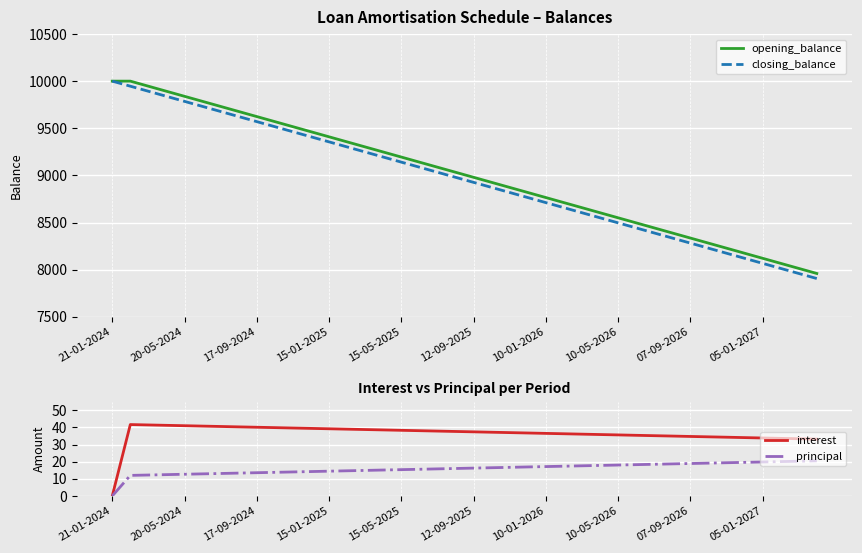

Reading left to right, what are all the values shown in this chart?

opening_balance: 10000.0	10000.0	9946.3	9892.6	9839.0	9785.3	9731.6	9677.9	9624.2	9570.5	9516.9	9463.2	9409.5	9355.8	9302.1	9248.5	9194.8	9141.1	9087.4	9033.7	8980.0	8926.4	8872.7	8819.0	8765.3	8711.6	8658.0	8604.3	8550.6	8496.9	8443.2	8389.5	8335.9	8282.2	8228.5	8174.8	8121.1	8067.4	8013.8	7960.1
closing_balance: 10000.0	9946.3	9892.6	9839.0	9785.3	9731.6	9677.9	9624.2	9570.5	9516.9	9463.2	9409.5	9355.8	9302.1	9248.5	9194.8	9141.1	9087.4	9033.7	8980.0	8926.4	8872.7	8819.0	8765.3	8711.6	8658.0	8604.3	8550.6	8496.9	8443.2	8389.5	8335.9	8282.2	8228.5	8174.8	8121.1	8067.4	8013.8	7960.1	7906.4
interest: 0.0	41.7	41.4	41.2	41.0	40.8	40.5	40.3	40.1	39.9	39.6	39.4	39.2	39.0	38.8	38.5	38.3	38.1	37.9	37.6	37.4	37.2	37.0	36.8	36.5	36.3	36.1	35.9	35.6	35.4	35.2	35.0	34.7	34.5	34.3	34.1	33.8	33.6	33.4	33.2
principal: 0.0	12.0	12.2	12.5	12.7	12.9	13.1	13.4	13.6	13.8	14.0	14.2	14.5	14.7	14.9	15.2	15.4	15.6	15.8	16.0	16.3	16.5	16.7	16.9	17.2	17.4	17.6	17.8	18.1	18.3	18.5	18.7	18.9	19.2	19.4	19.6	19.8	20.1	20.3	20.5